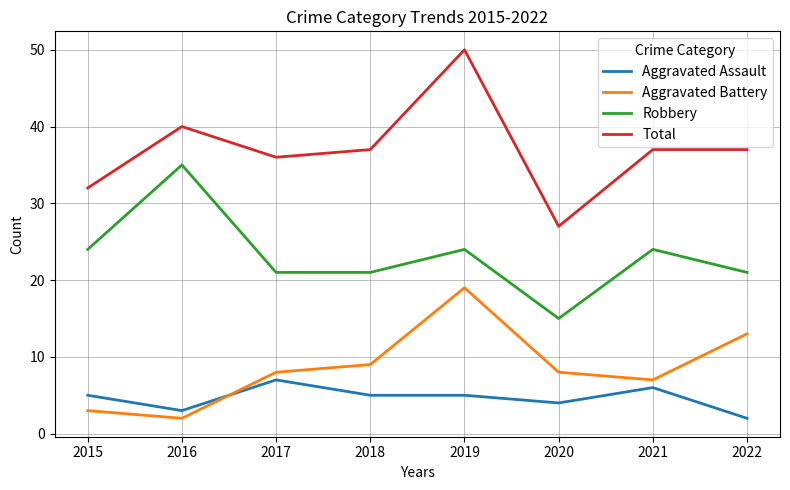

At which category does Total reach its first local peak?

2016